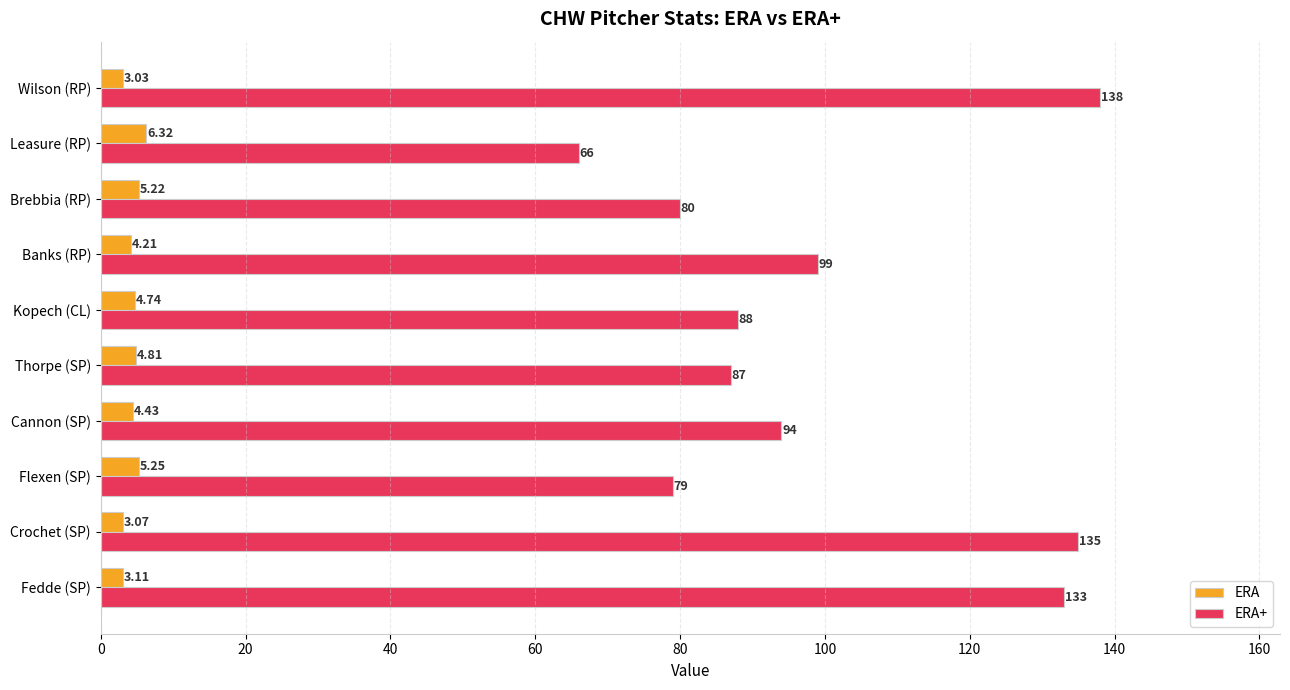

Between Brebbia (RP) and Leasure (RP), which series saw the biggest shift?

ERA+